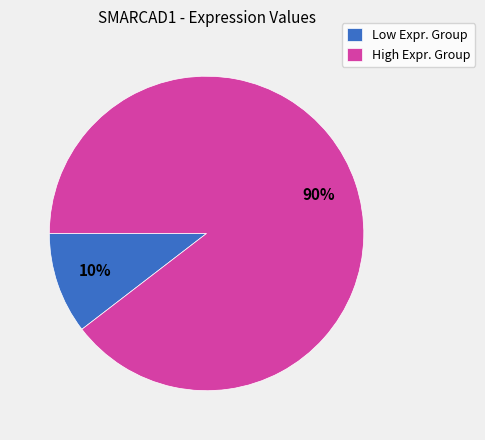

True or false: High Expr. Group accounts for 90% of the total.

True